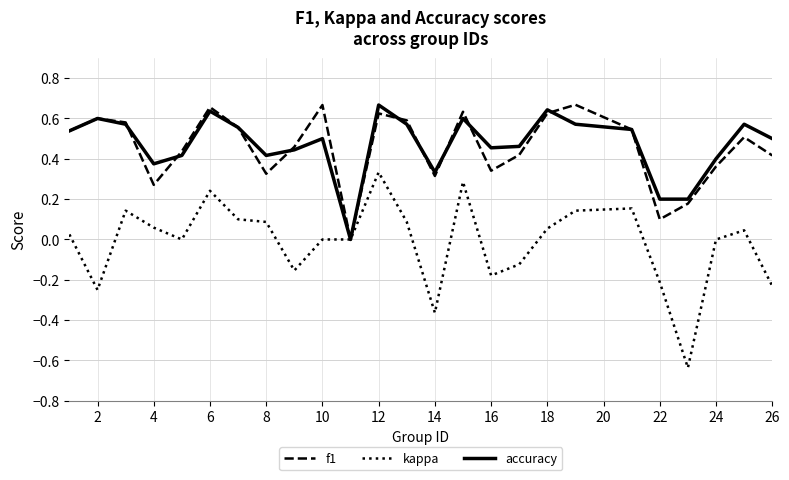

How many times do accuracy and f1 cross each other?

8